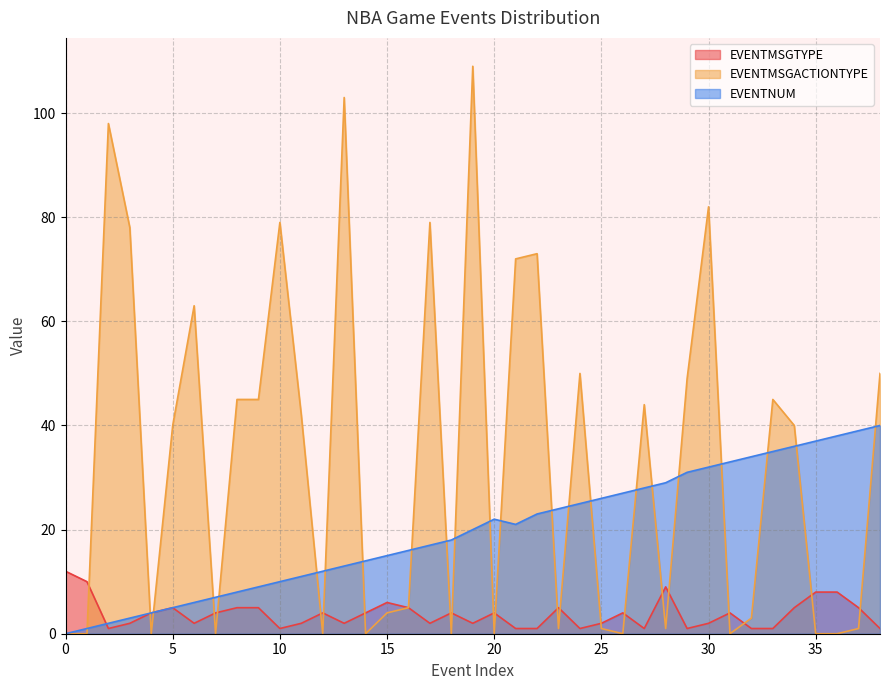

The EVENTMSGTYPE series shows 1 at 19. True or false?

False